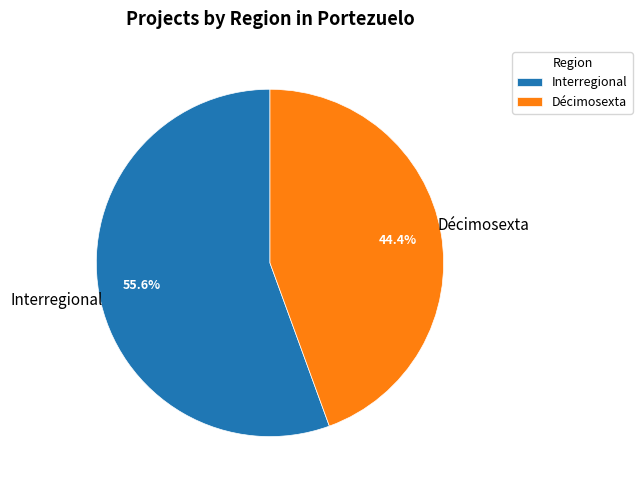

What percentage is the Interregional slice, to the nearest percent?

56%